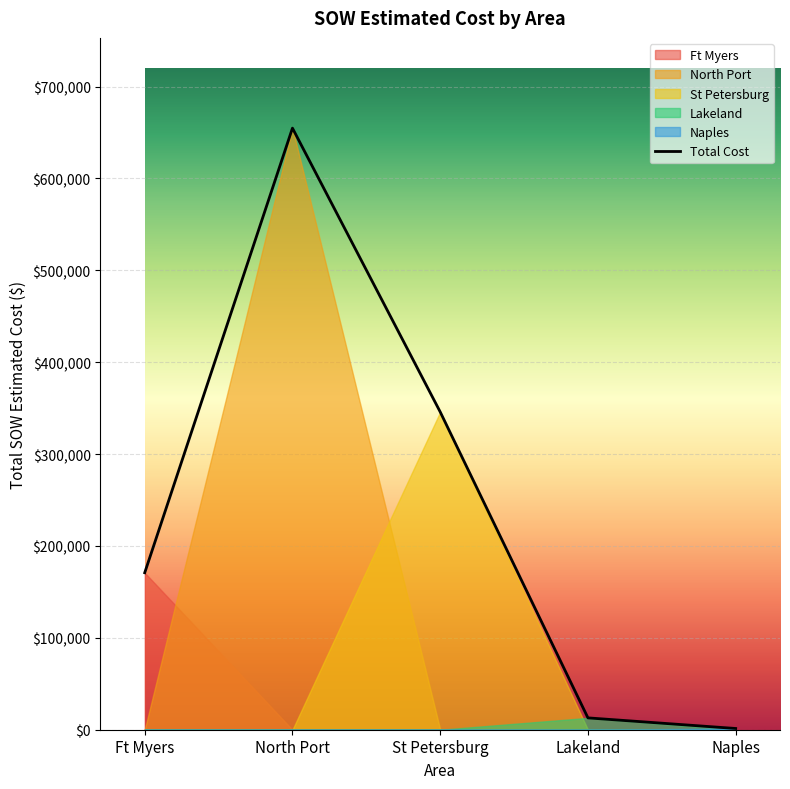

What is the value of the 4th point from the left?

12886.4